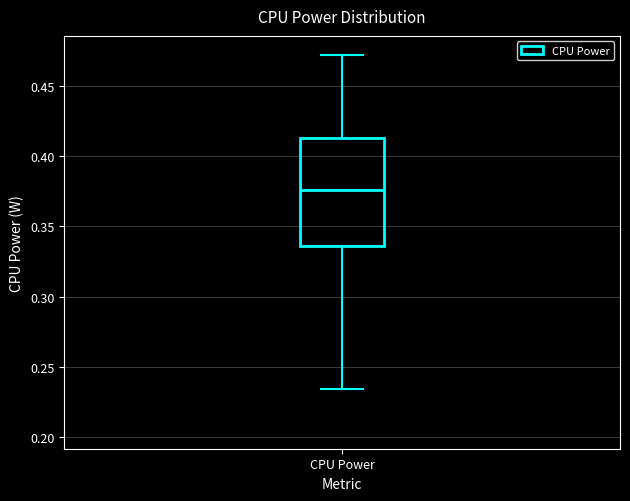

Where does the median line of the box for CPU Power sit on the y-axis? The values are not printed on the chart, so give them approximately, as read against the axis.

0.375